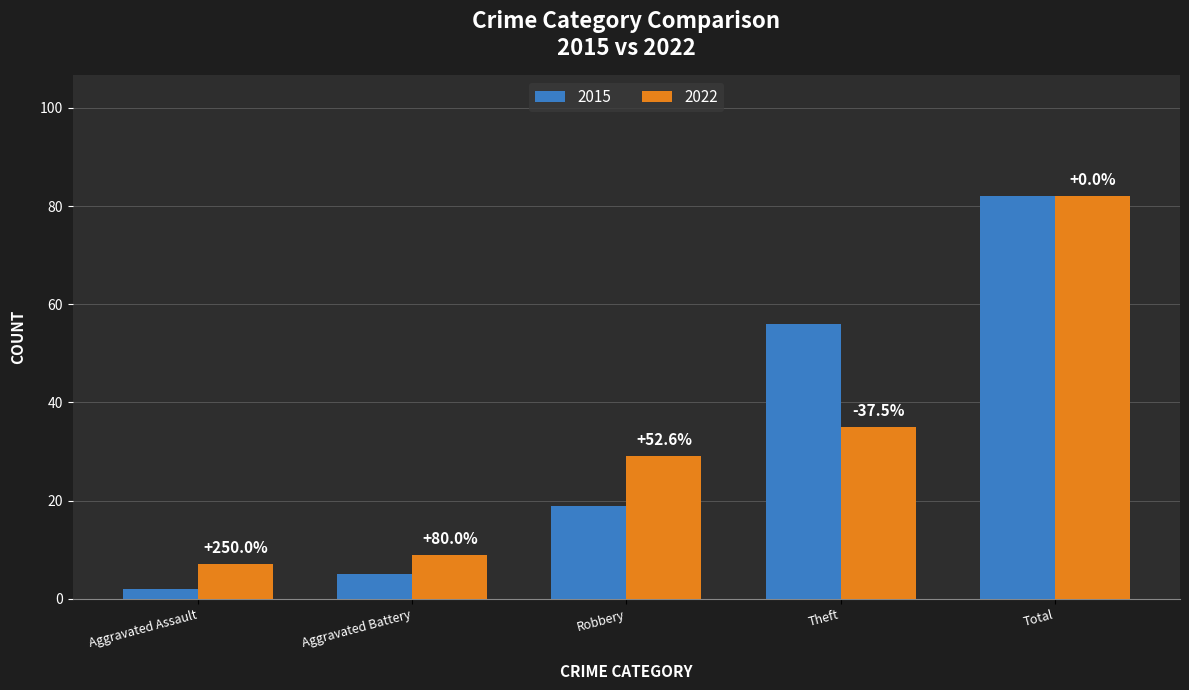

Which label corresponds to the largest value in the chart?

Total